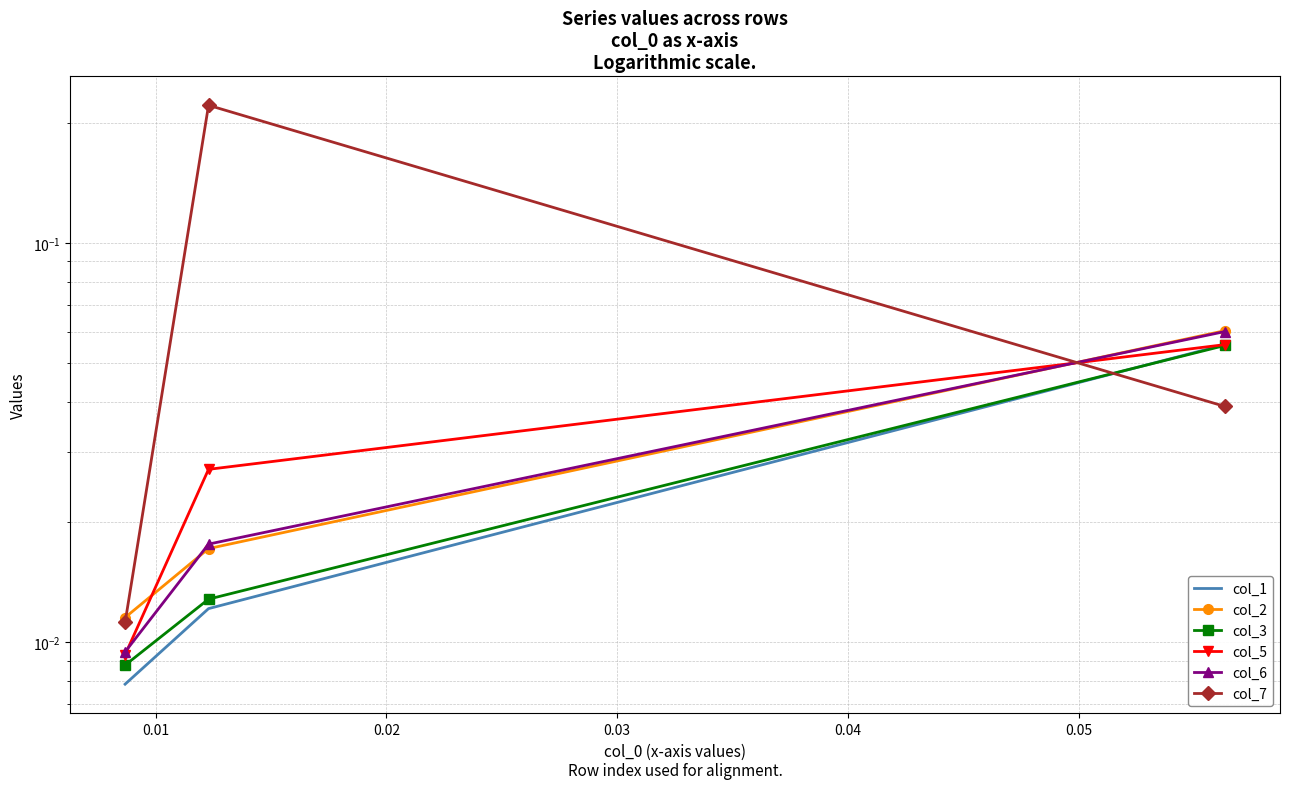

Is it true that col_6 equals 0.0 at 0.00?

False